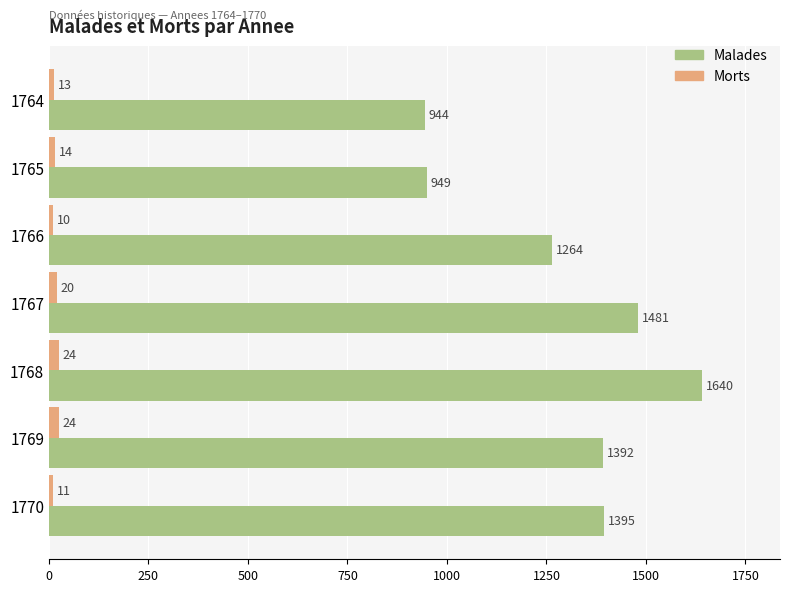

What is the total value across all series at 1767?

1501